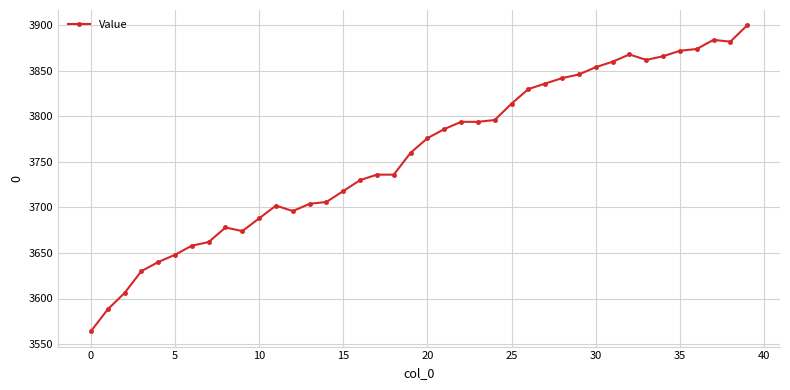

What is the minimum value shown in the chart?

3564